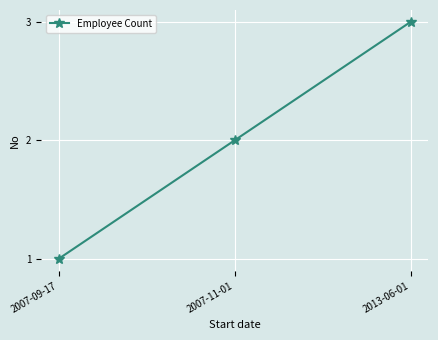

Reading left to right, extract all data points from this chart.

1	2	3